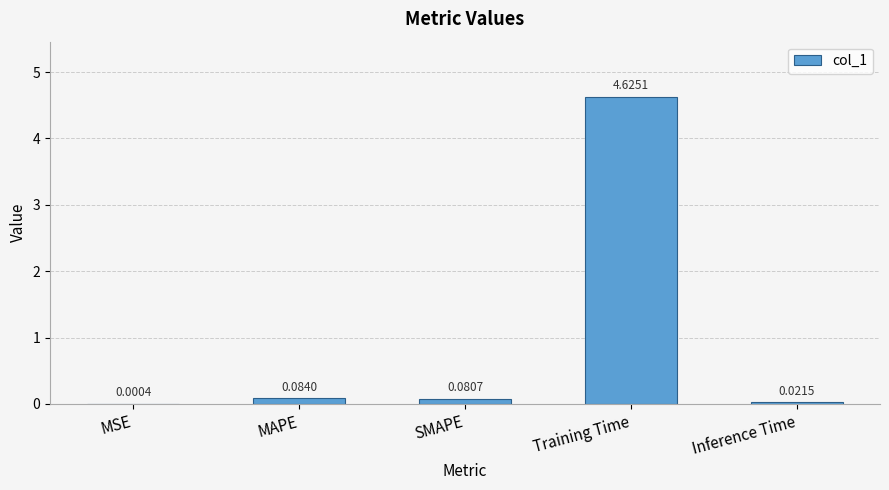

What is the change in value from MSE to Training Time?

+4.6